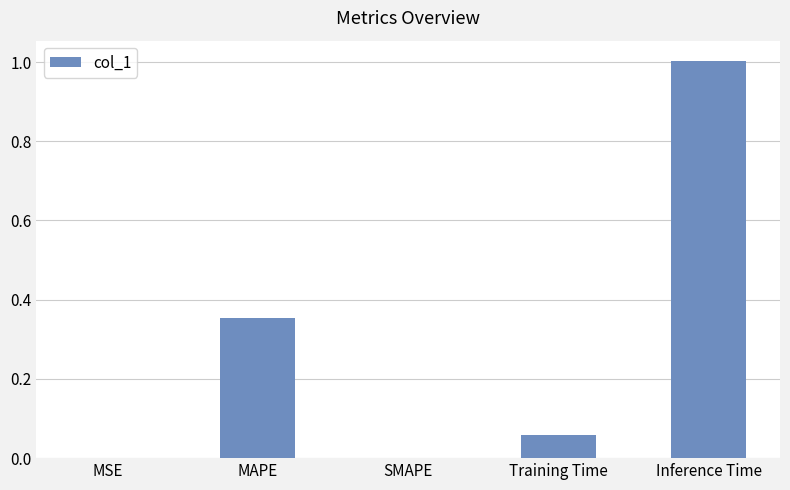

How many series are shown in this chart?

1